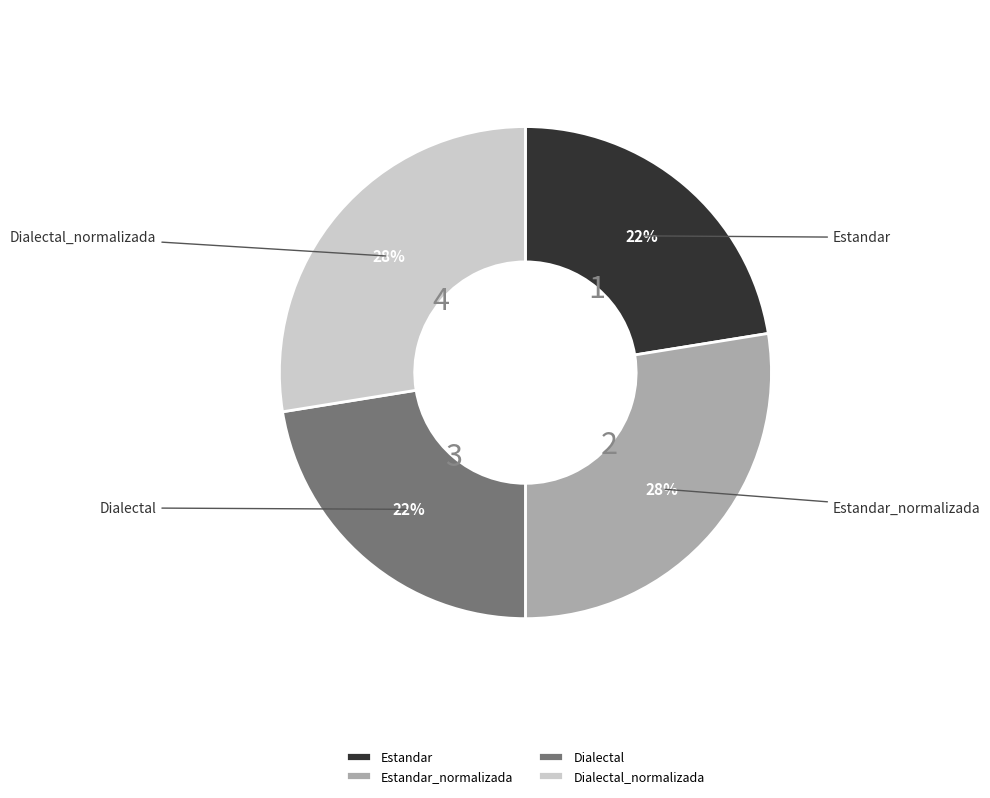

What is the ratio of the value at Dialectal_normalizada to the value at Estandar_normalizada?

1.0